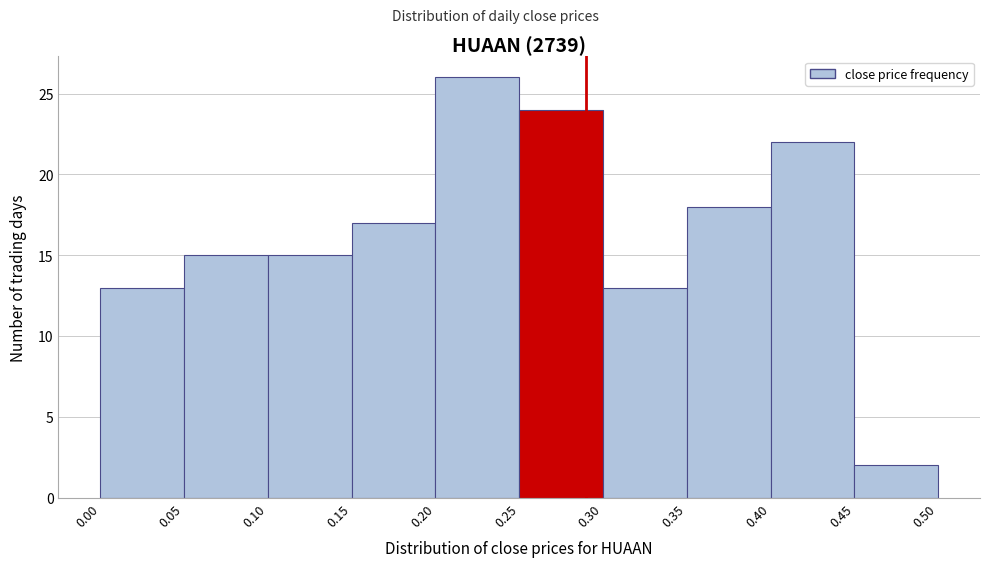

Reading left to right, transcribe this chart: for each bar, give the range it covers on the x-axis and its height. The values are not printed on the chart, so give them approximately, as read against the axis.

0.00 to 0.05: 13
0.05 to 0.10: 15
0.10 to 0.15: 15
0.15 to 0.20: 17
0.20 to 0.25: 26
0.25 to 0.30: 24
0.30 to 0.35: 13
0.35 to 0.40: 18
0.40 to 0.45: 22
0.45 to 0.50: 2